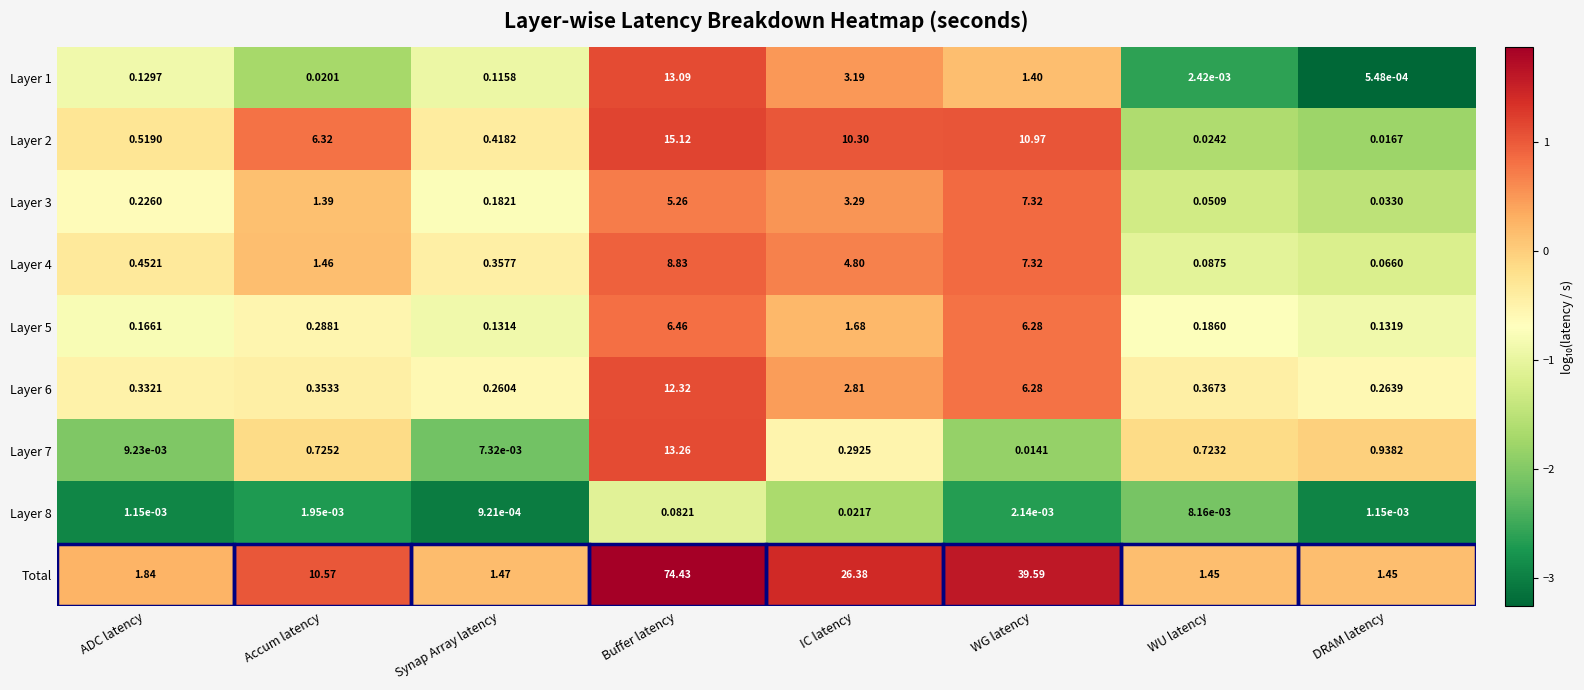

Which series changed the most between Buffer latency and WU latency?

Total